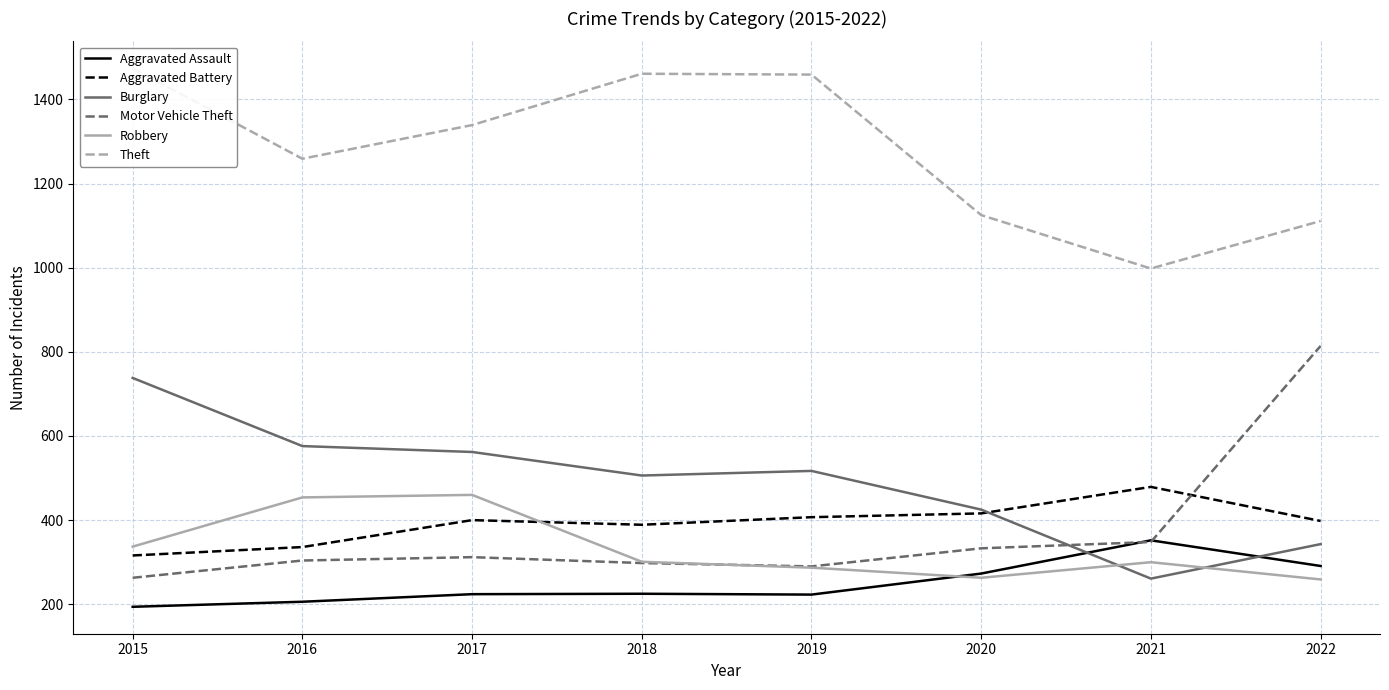

Where do Motor Vehicle Theft and Aggravated Assault first cross each other?

2020 and 2021